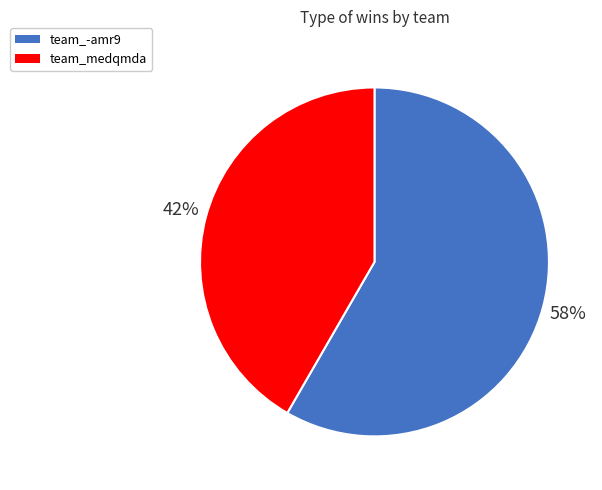

To the nearest percent, what is the combined percentage of team_-amr9 and team_medqmda?

100%